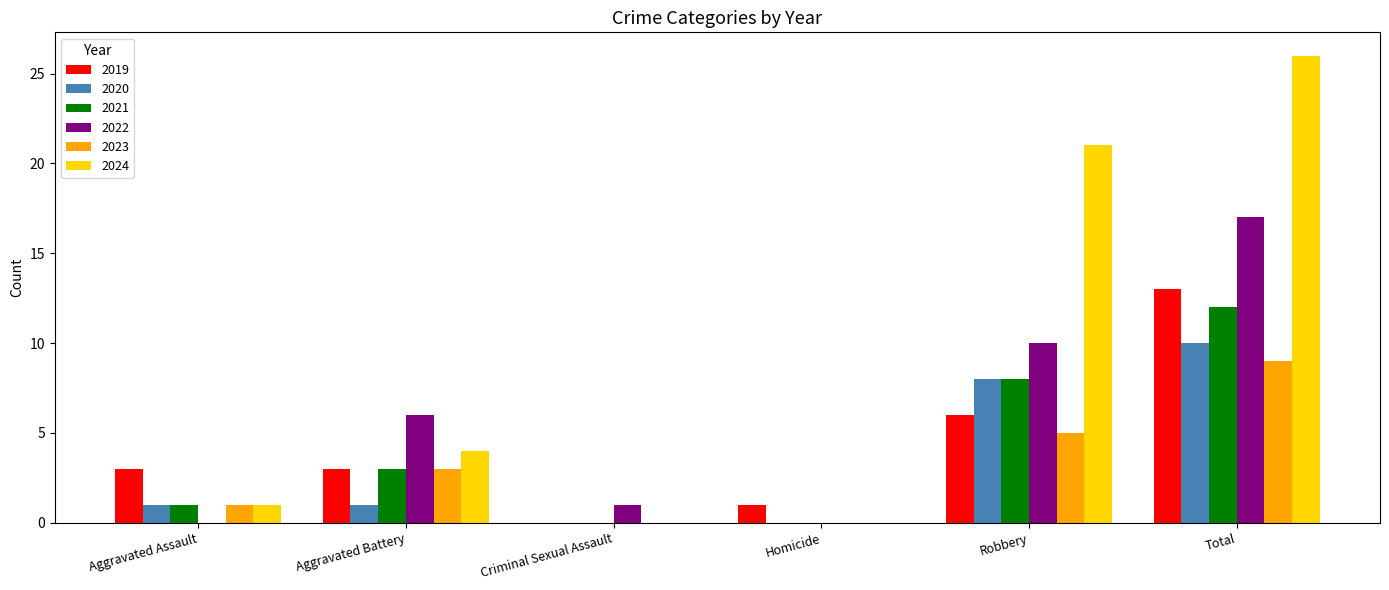

Which series changed the most between Criminal Sexual Assault and Total?

2024